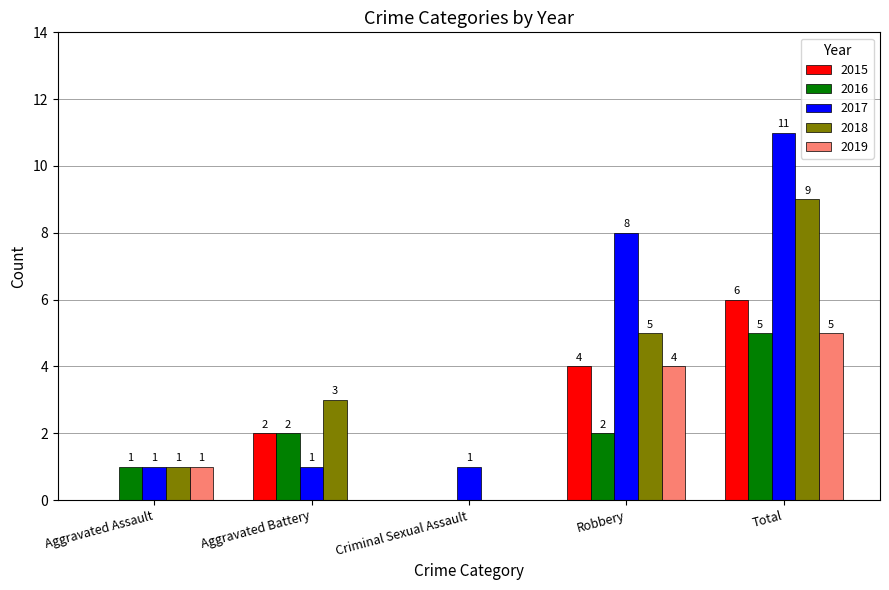

What is the maximum value shown in the chart?

11